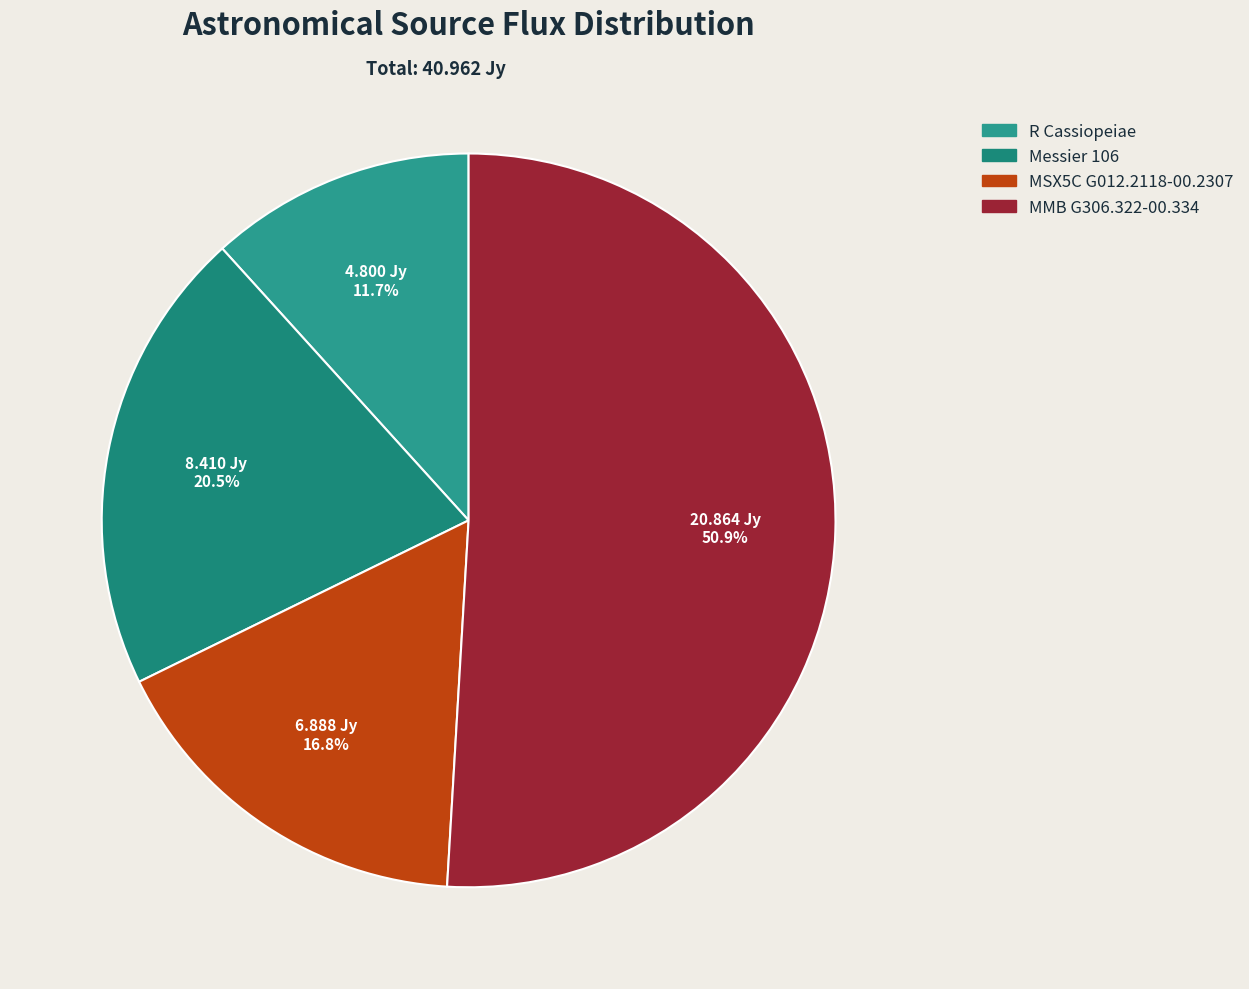

To the nearest percent, what portion does R Cassiopeiae represent?

12%